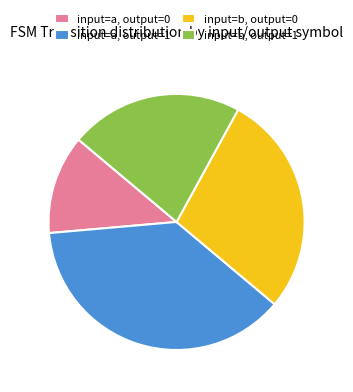

Which has a higher value, input=b, output=1 or input=b, output=0?

input=b, output=0